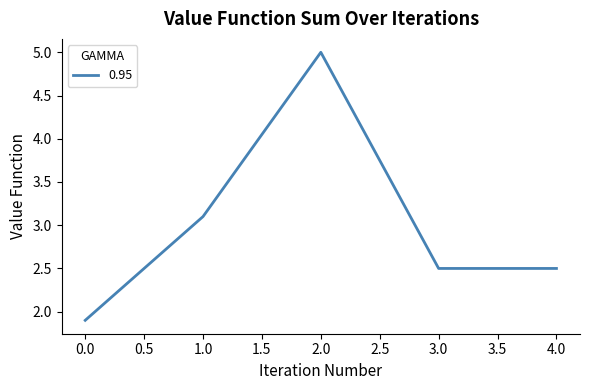

What is the average value?

3.0